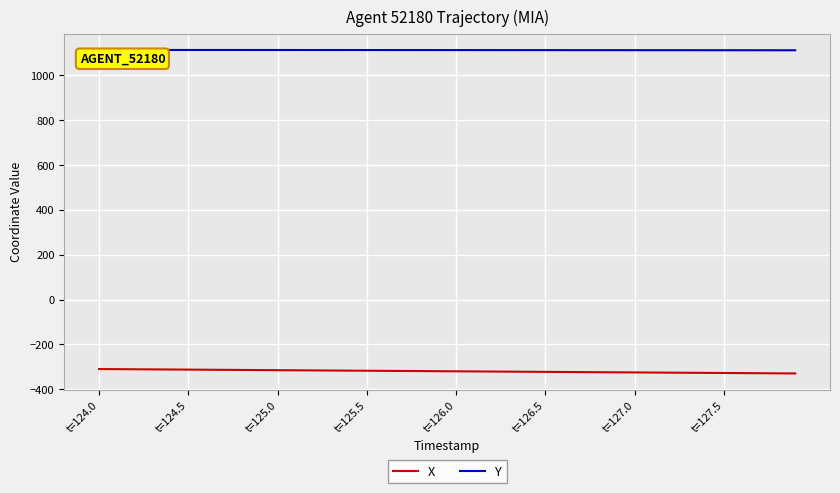

True or false: X and Y intersect in this chart.

False